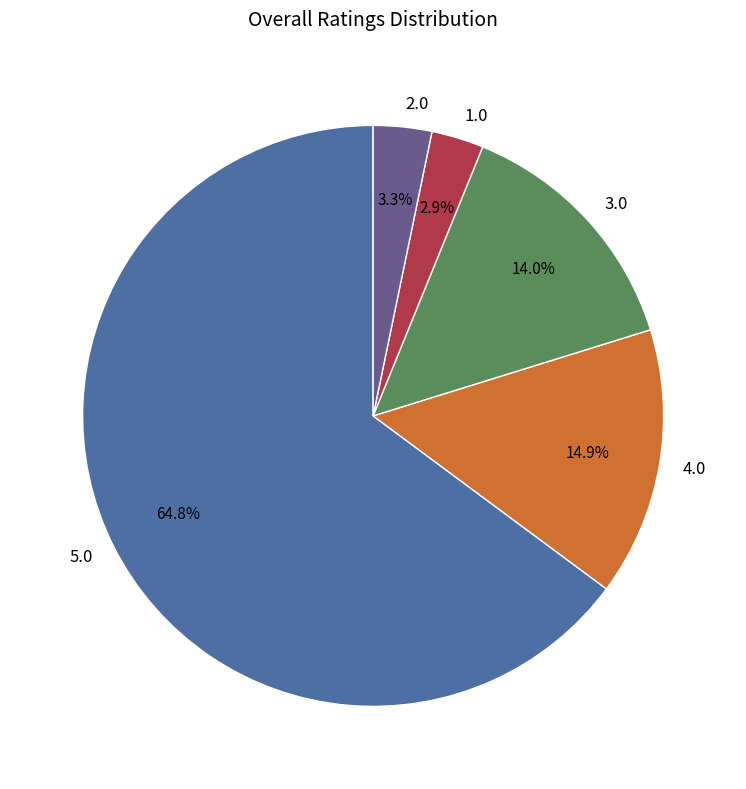

What is the largest slice in the pie chart?

5.0